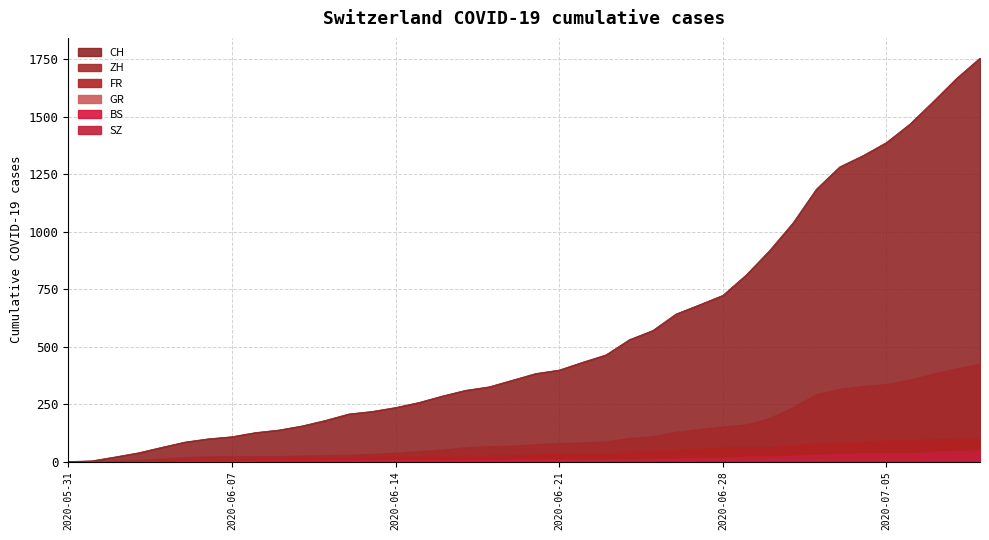

What is the difference between the second highest and minimum values in the ZH series?

405